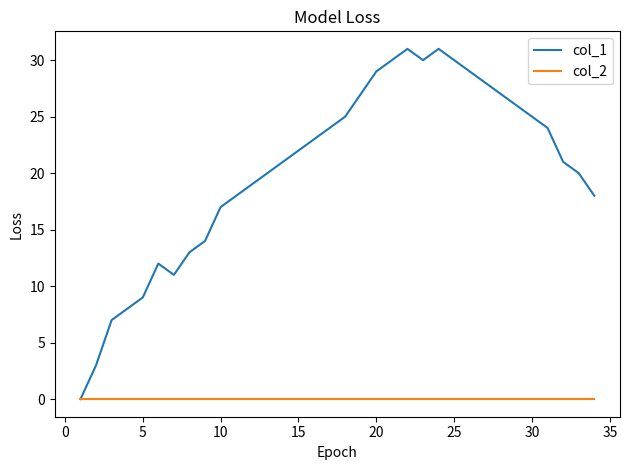

What is the highest value of the col_1 series?

31